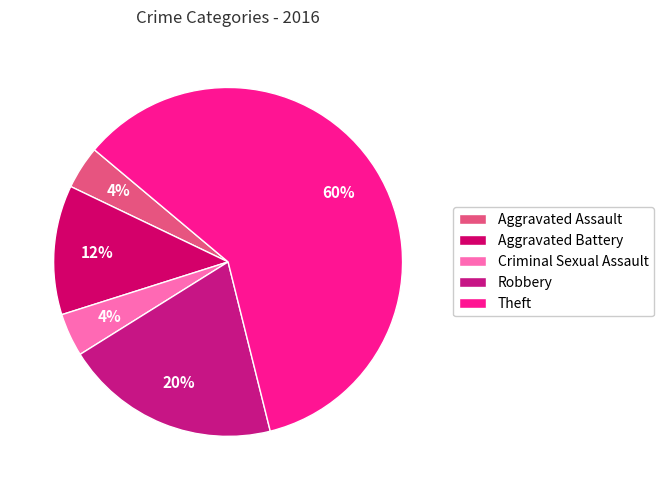

Is there a majority slice in this chart?

Yes